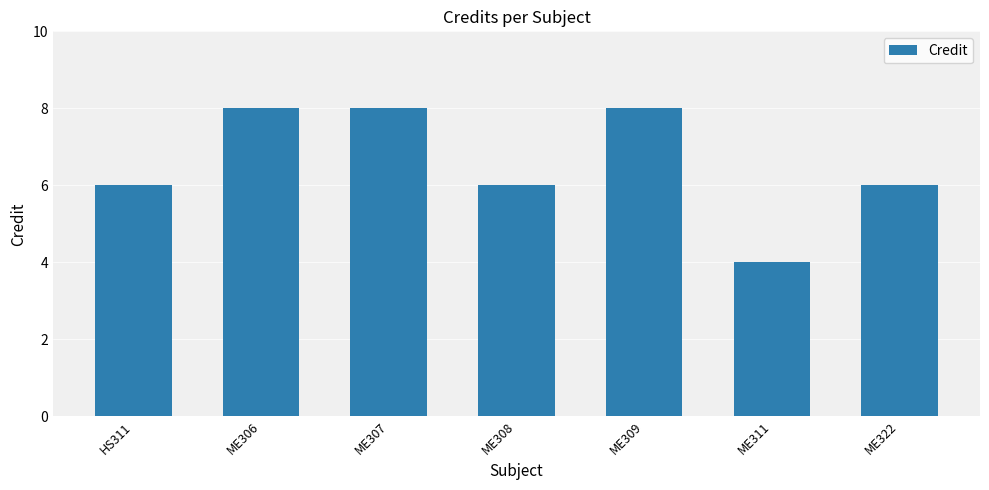

What is the difference between the maximum and minimum values?

4